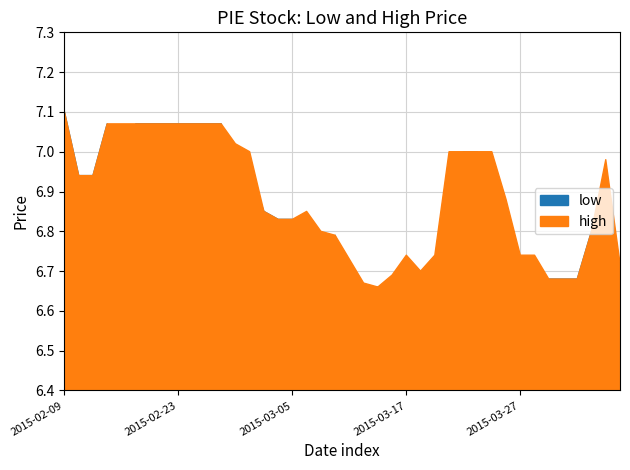

What is the sum of all high values?

275.4